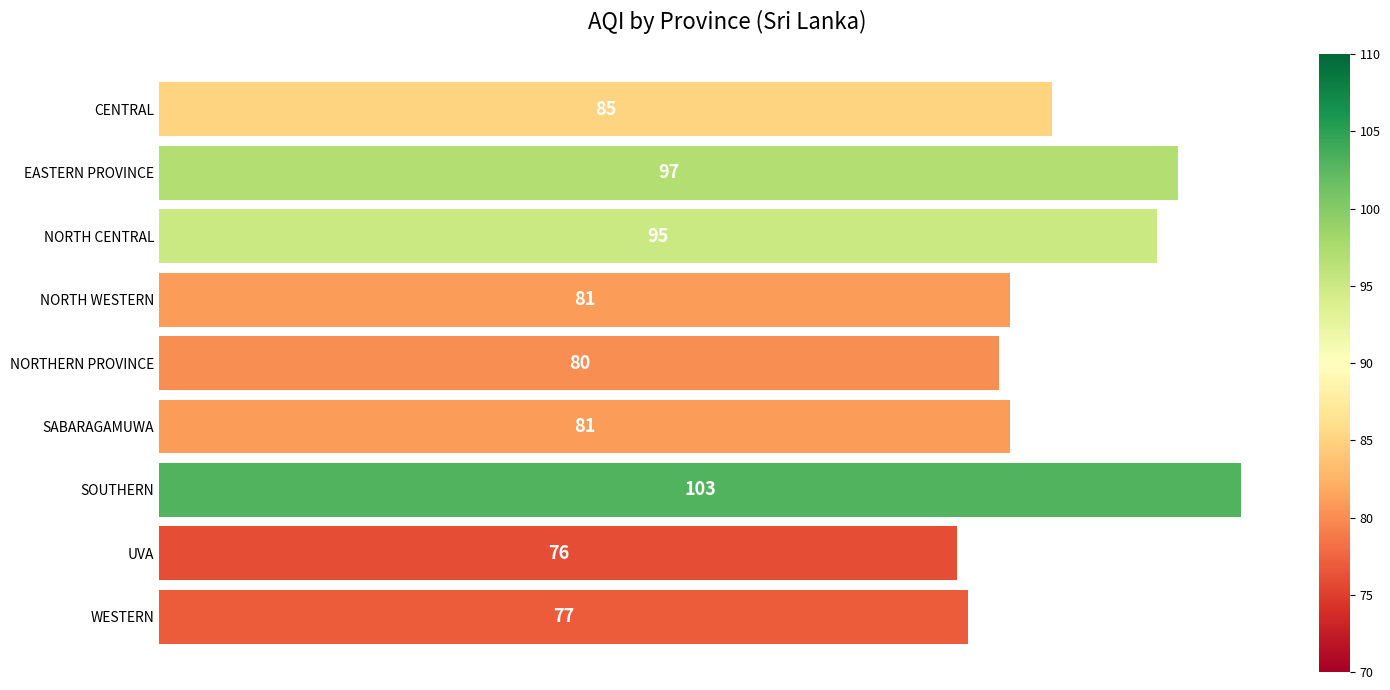

What is the change in value from NORTH WESTERN to SOUTHERN?

+22